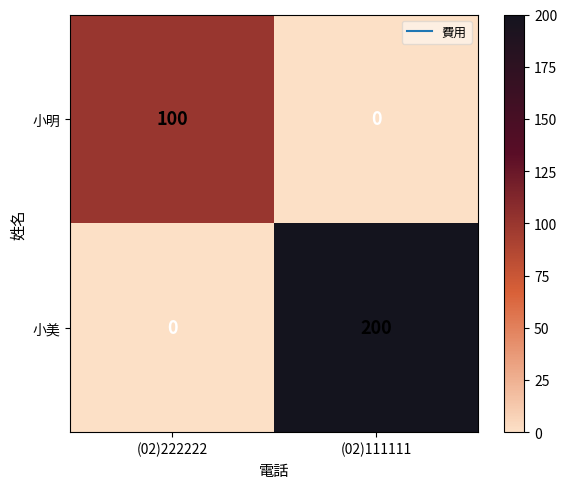

Which series has the largest range (max minus min)?

小美